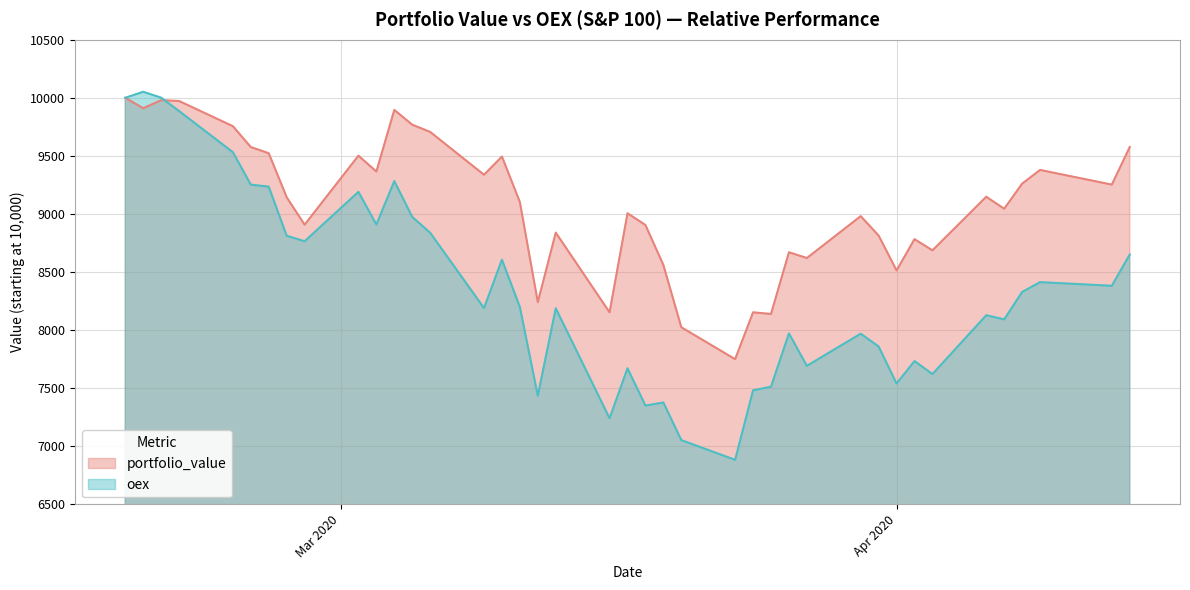

Where does the oex series first go above 8198?

portfolio_value